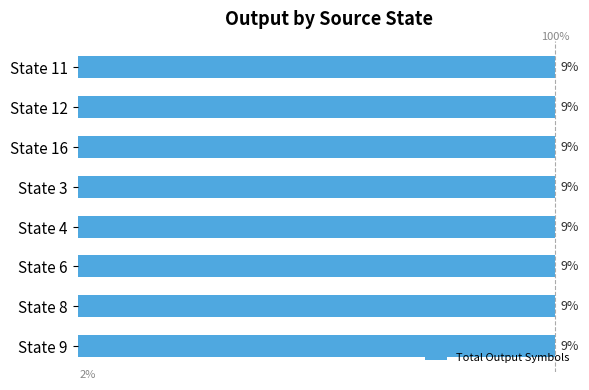

At which category is the sum across all series the highest?

State 3